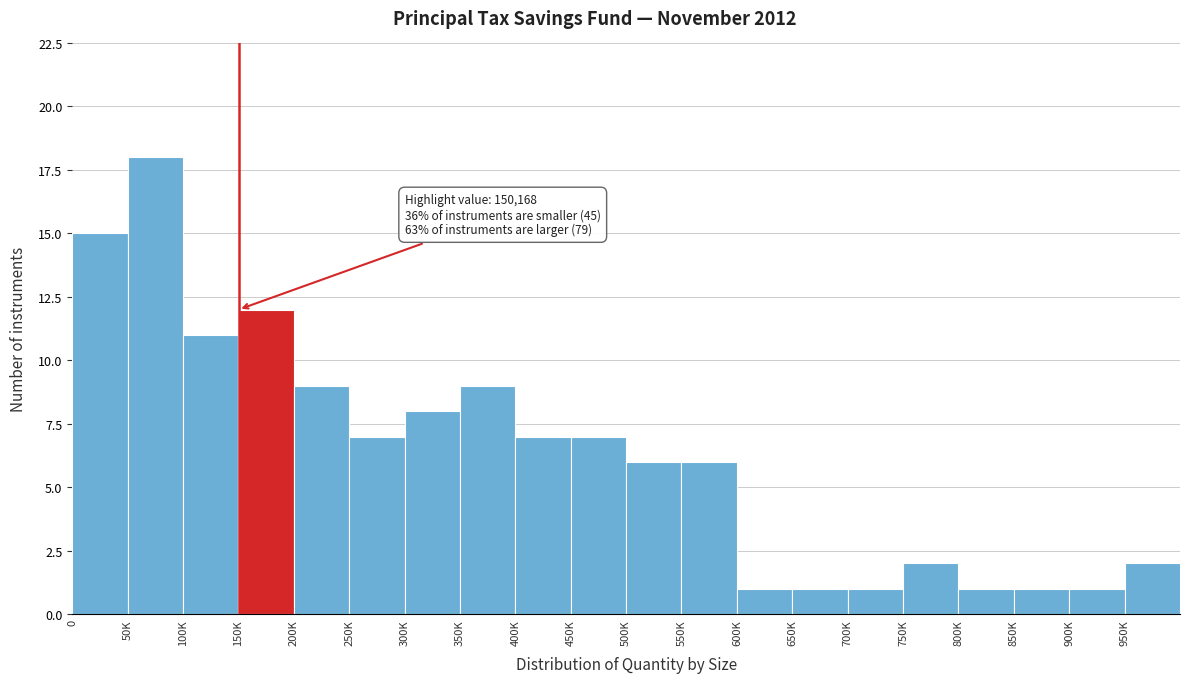

Reading left to right, what are all the values shown in this chart?

0=15	50K=18	100K=11	150K=12	200K=9	250K=7	300K=8	350K=9	400K=7	450K=7	500K=6	550K=6	600K=1	650K=1	700K=1	750K=2	800K=1	850K=1	900K=1	950K=2